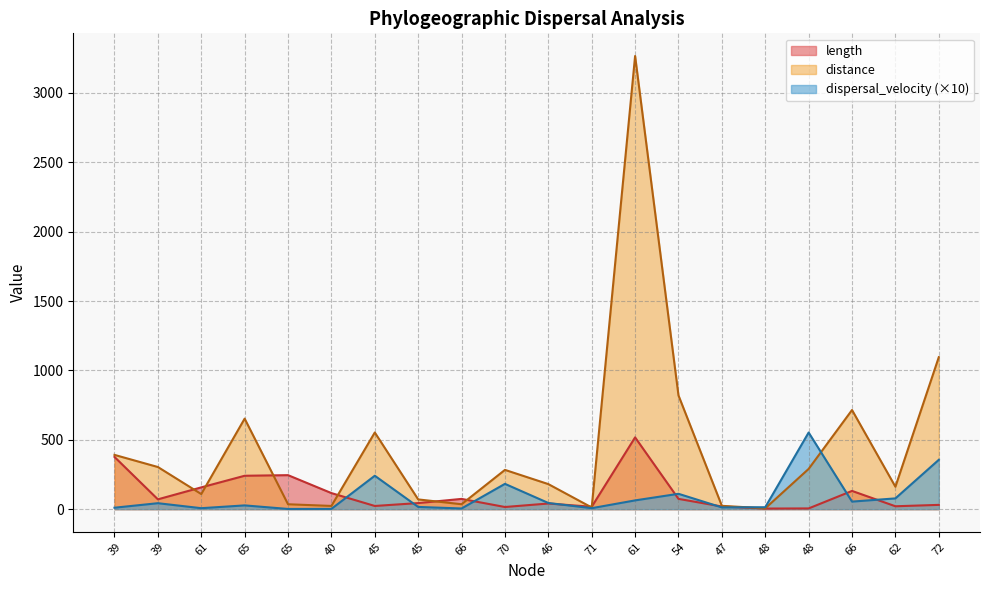

Does the chart have visible grid lines?

Yes